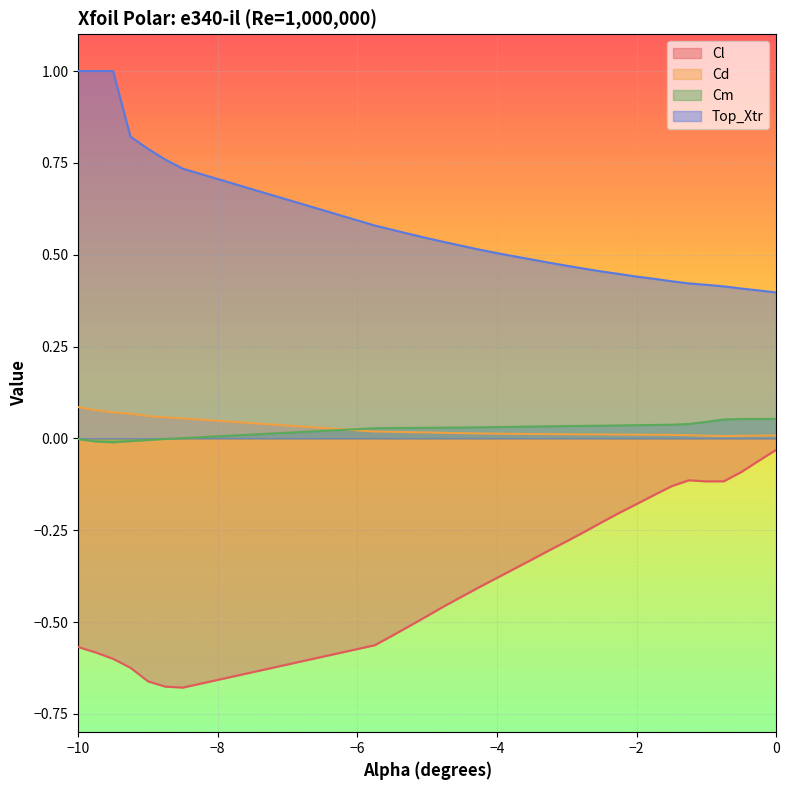

What is the label of the 15th point from the right?

-3.5